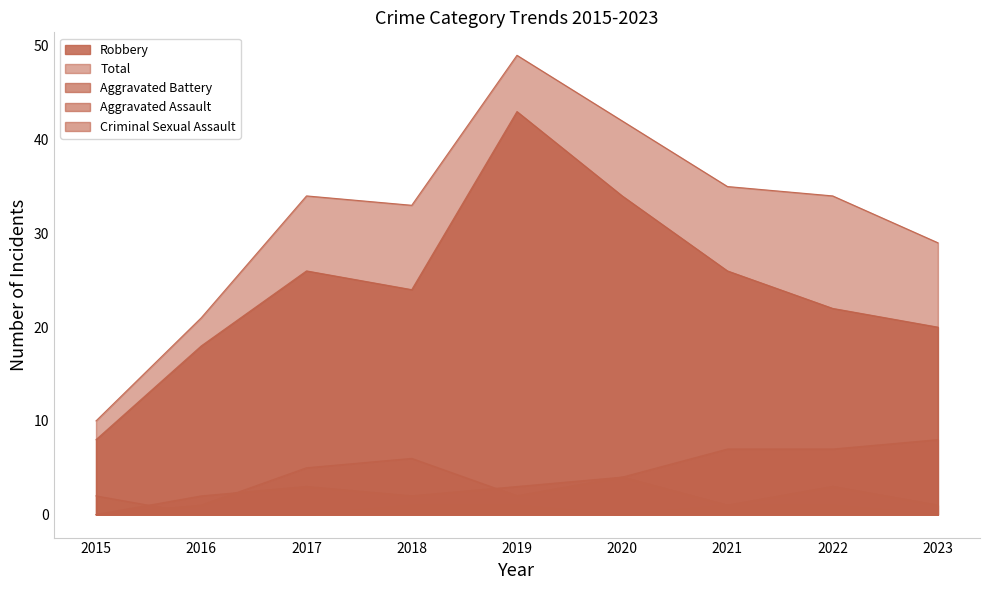

How many values in the Aggravated Assault series are below 2?

4